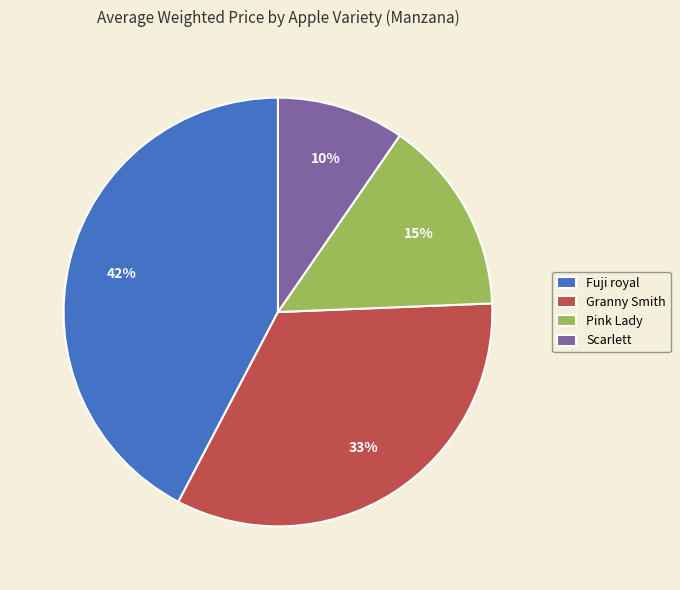

To the nearest percent, what is the combined percentage of Granny Smith and Pink Lady?

48%